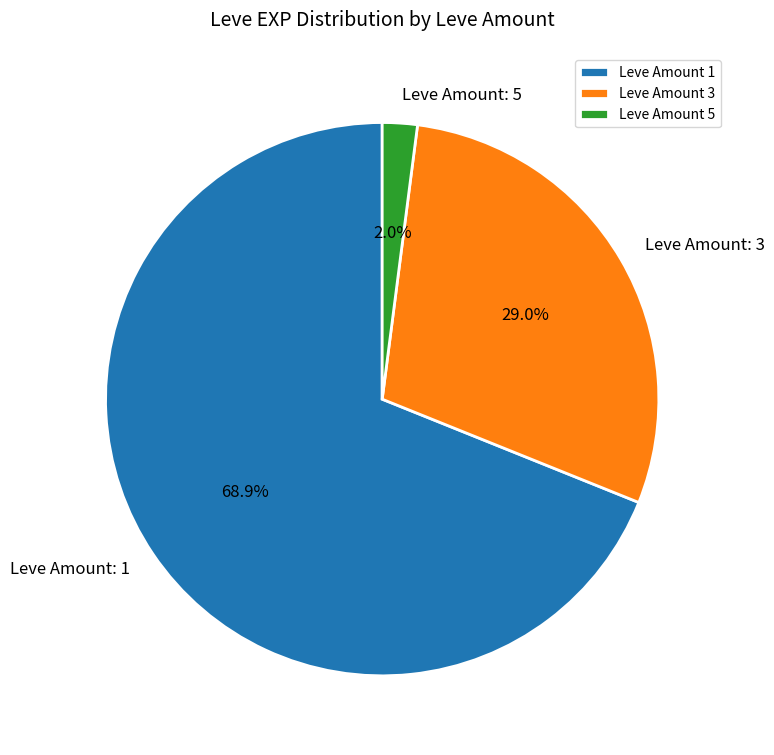

Which slice represents more than half of the pie?

Leve Amount 1